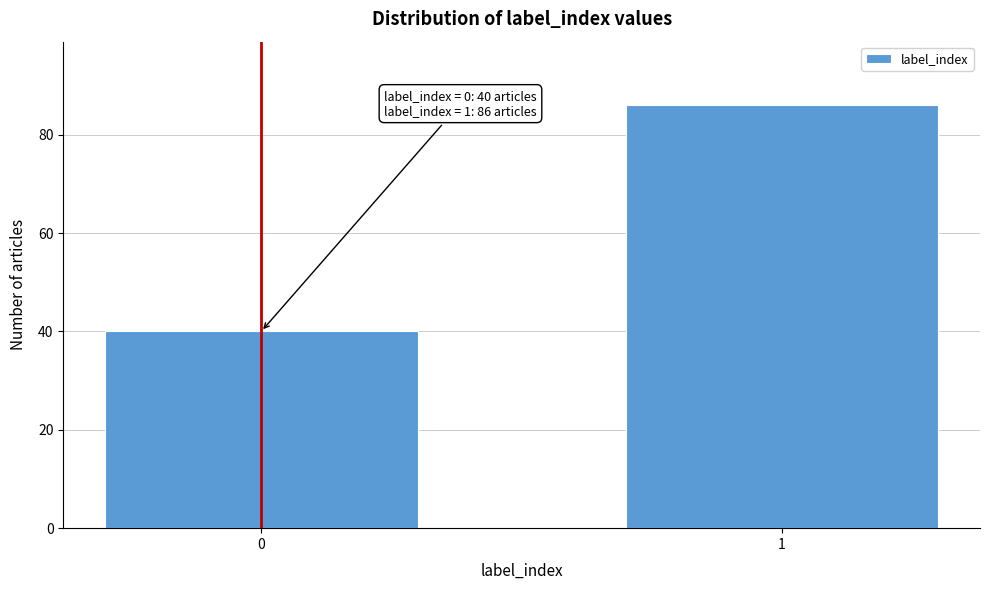

Reading right to left, transcribe all the data shown in this chart.

86	40